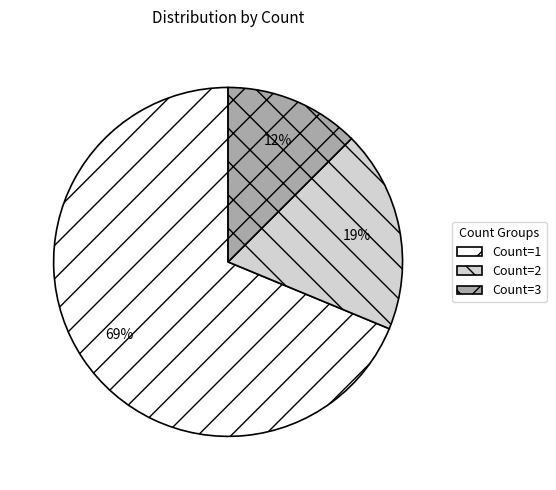

Does any single category account for the majority?

Yes